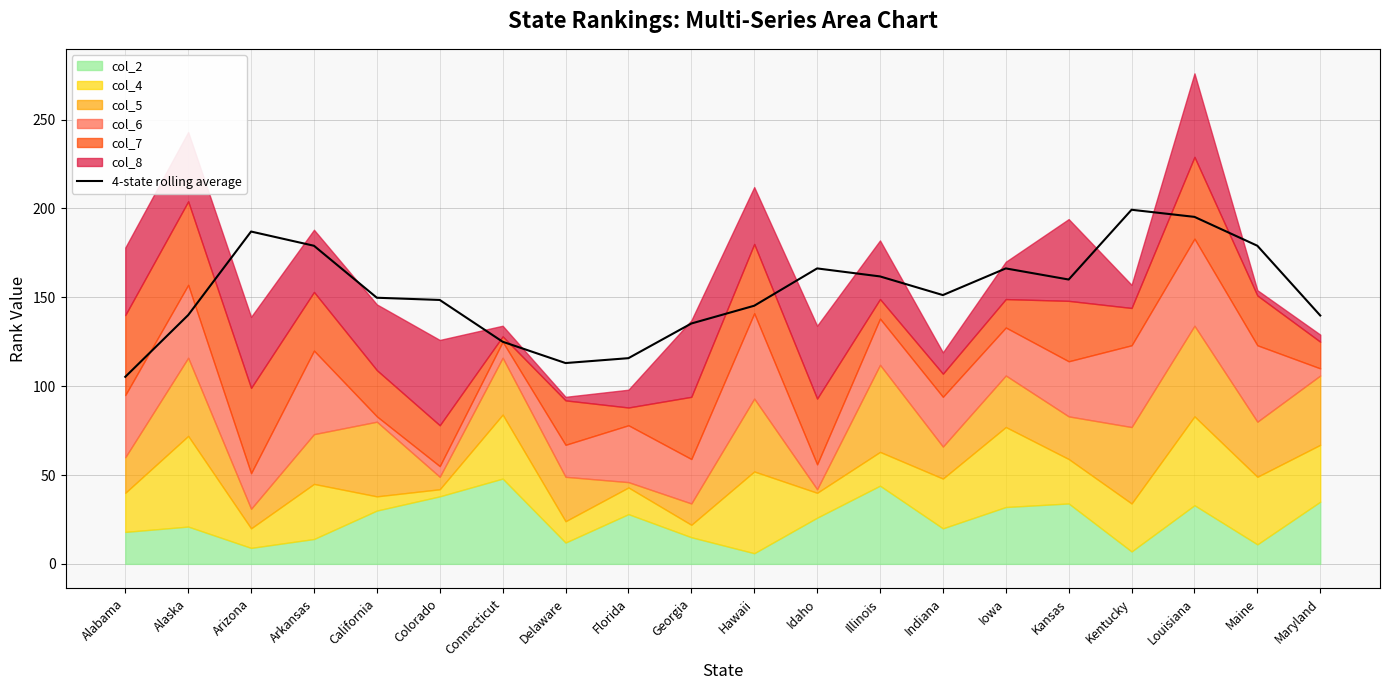

Does the chart have visible grid lines?

Yes